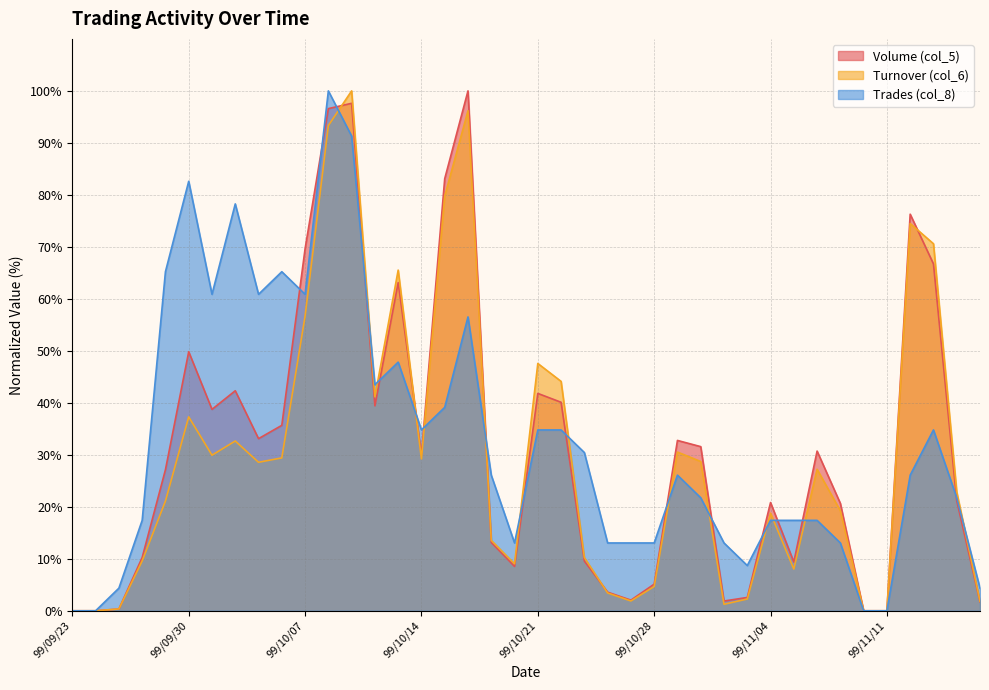

The value of Turnover (col_6) at 99/11/17 is 1.8. True or false?

True